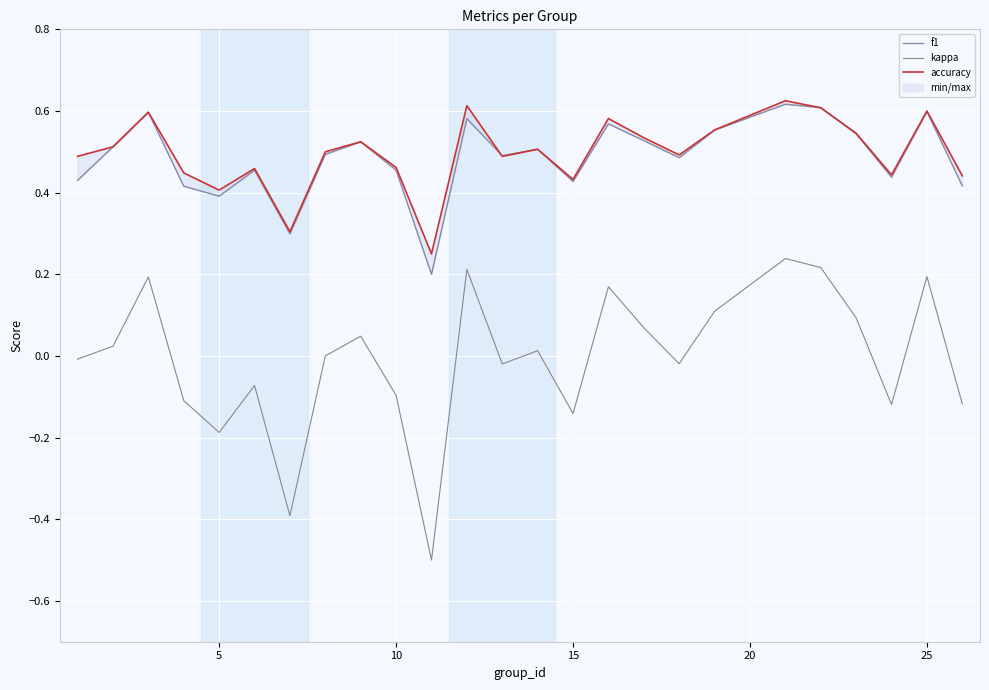

How many lines are shown in the chart?

3